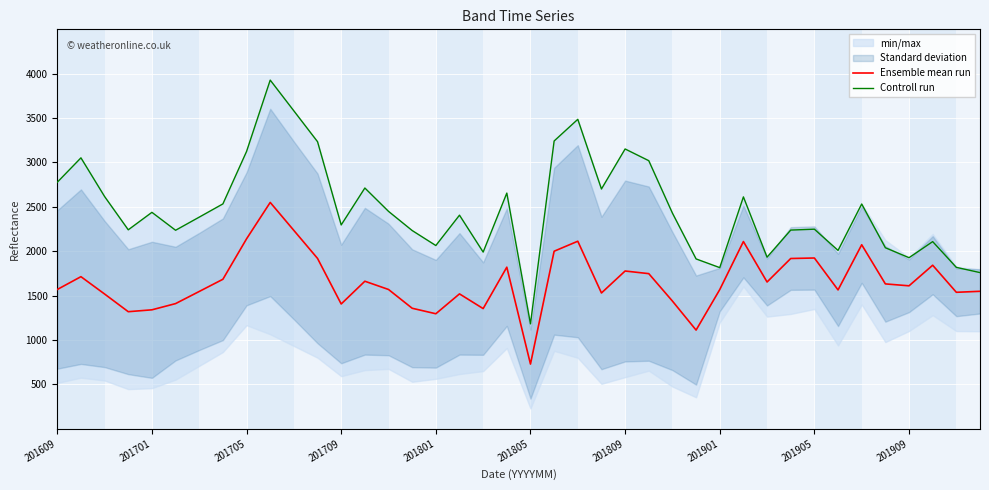

Which category has the lowest value in the Ensemble mean run series?

201805